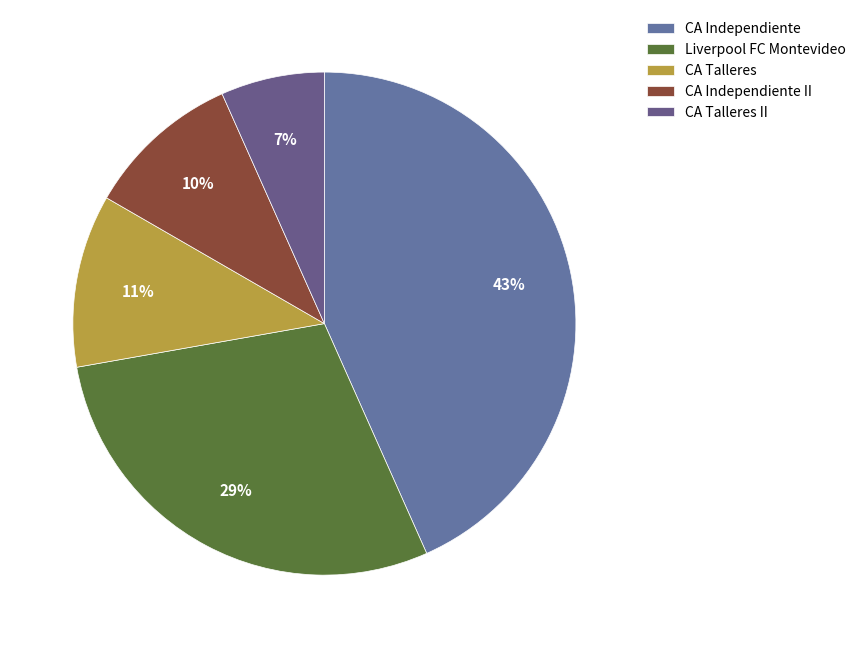

What is the smallest slice in the pie chart?

CA Talleres II